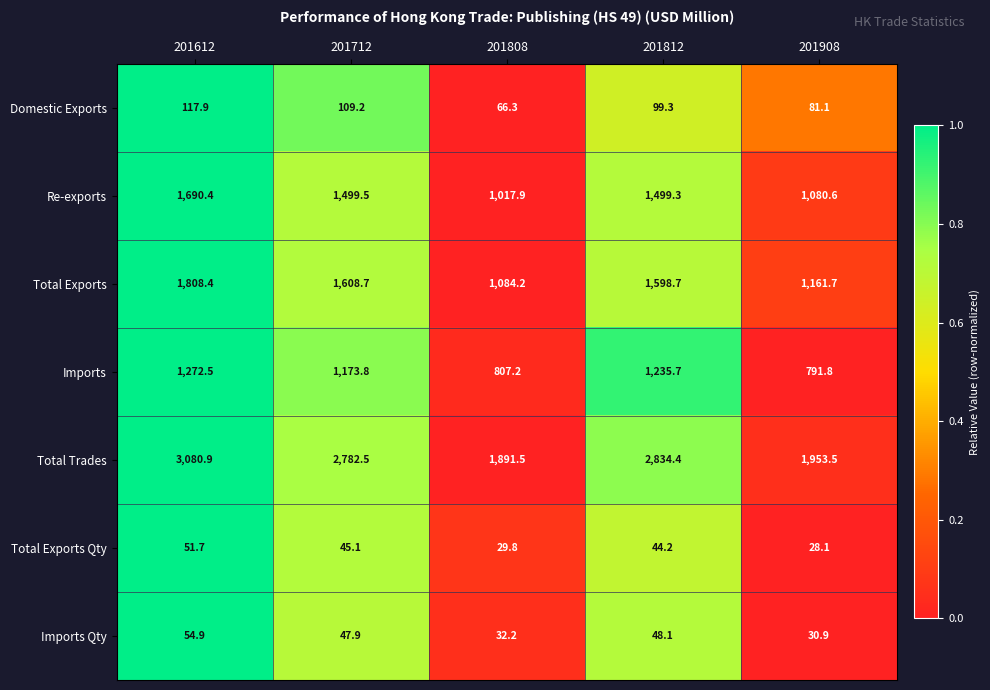

At which label does Re-exports first exceed 1499?

201612